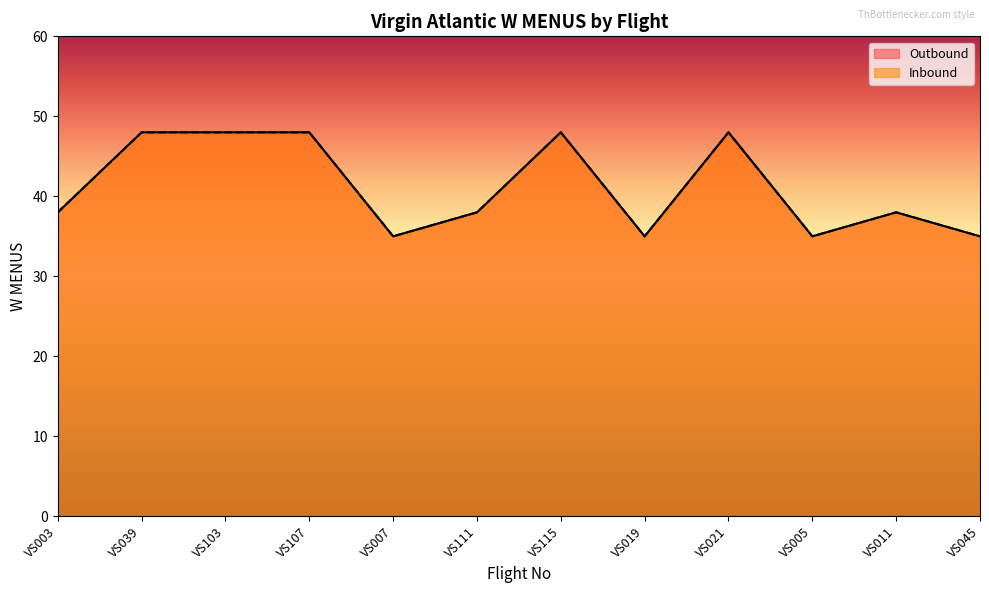

Where does the Inbound series first go above 38?

VS039